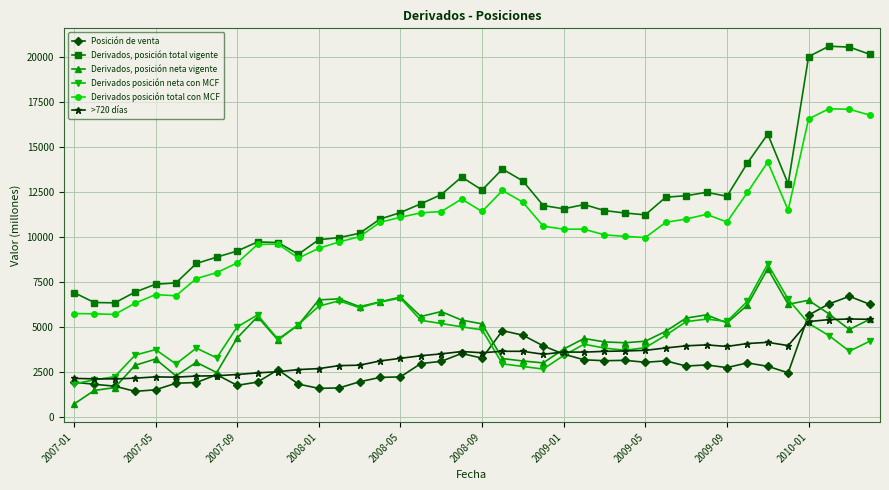

What is the greatest value displayed?

20595